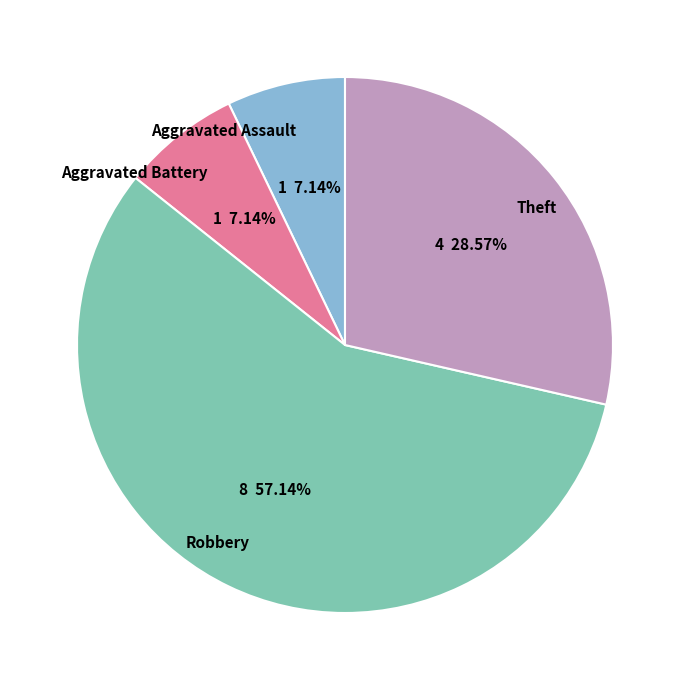

How many segments does this pie chart have?

4